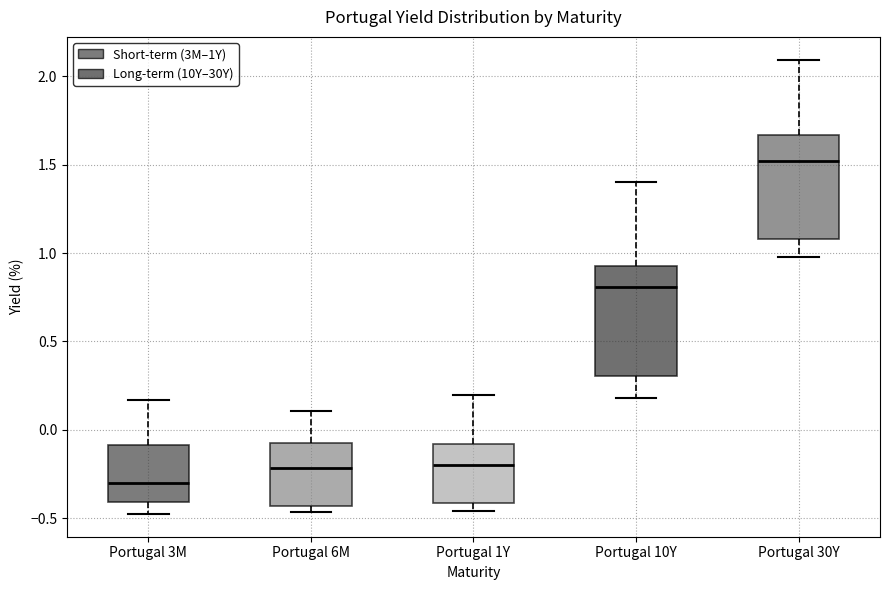

Reading left to right, read every box against the y-axis: the position of its median line, the range the box covers, and the ends of its whiskers. The values are not printed on the chart, so give them approximately, as read against the axis.

Portugal 3M: median -0.30, box -0.40 to -0.10, whiskers -0.50 to 0.15
Portugal 6M: median -0.20, box -0.45 to -0.10, whiskers -0.45 (just below the box's lower edge) to 0.10
Portugal 1Y: median -0.20, box -0.40 to -0.10, whiskers -0.45 to 0.20
Portugal 10Y: median 0.80, box 0.30 to 0.90, whiskers 0.20 to 1.40
Portugal 30Y: median 1.50, box 1.10 to 1.65, whiskers 1.00 to 2.10